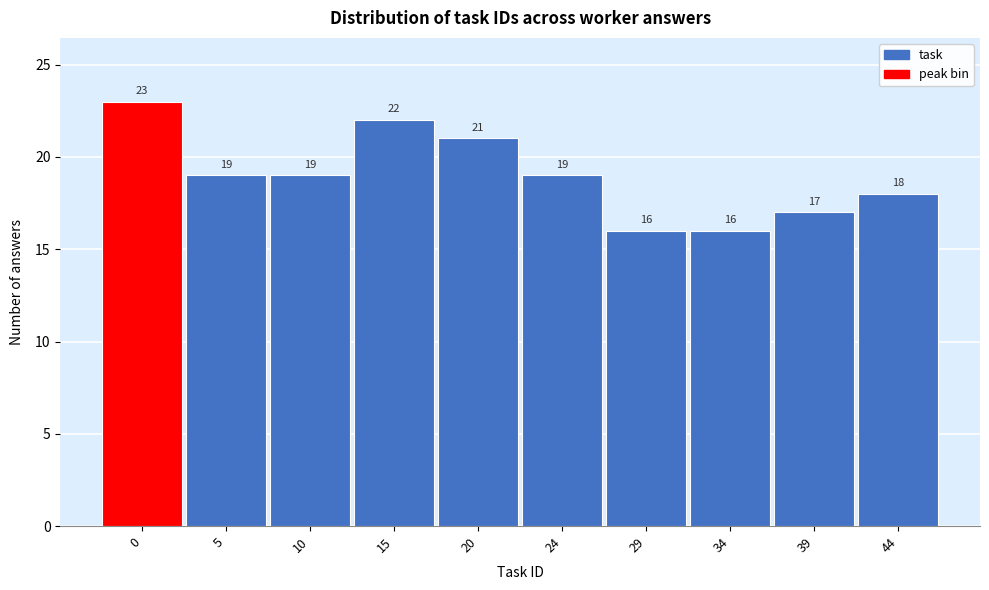

Reading right to left, extract all data points from this chart.

18	17	16	16	19	21	22	19	19	23